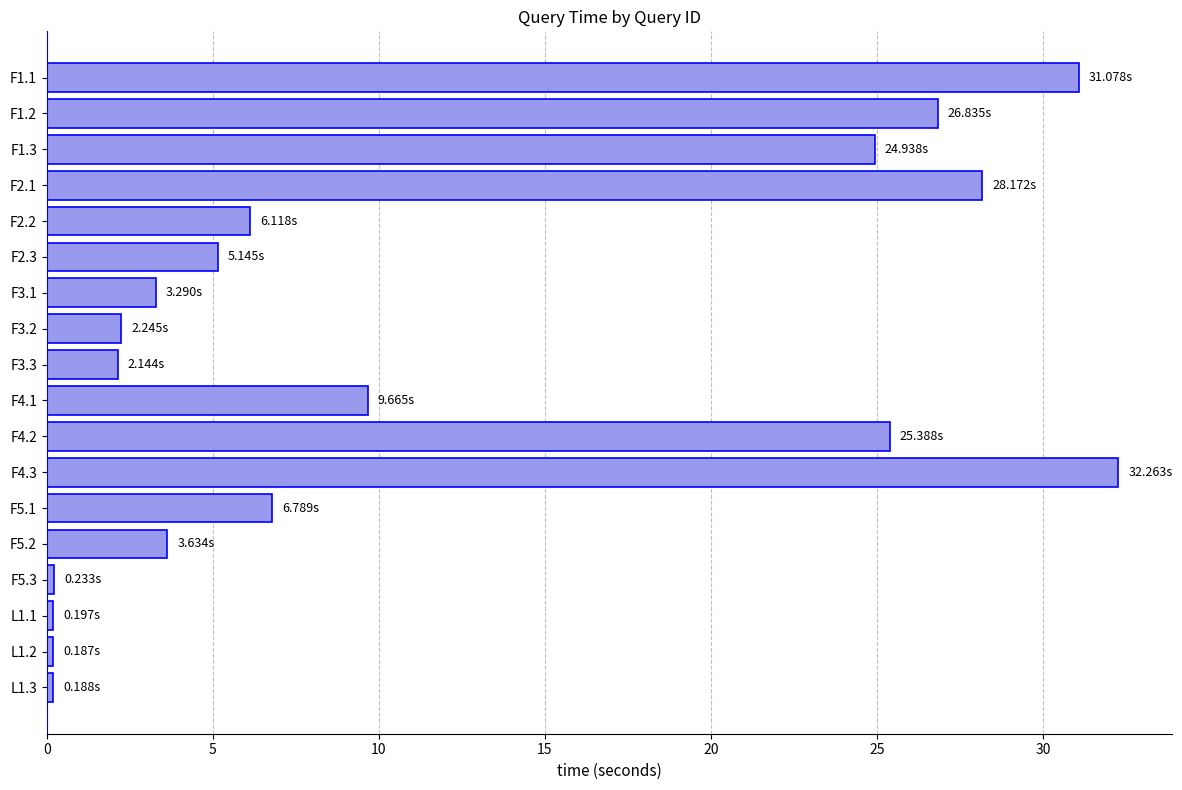

What is the difference between the second highest and second lowest values?

30.9